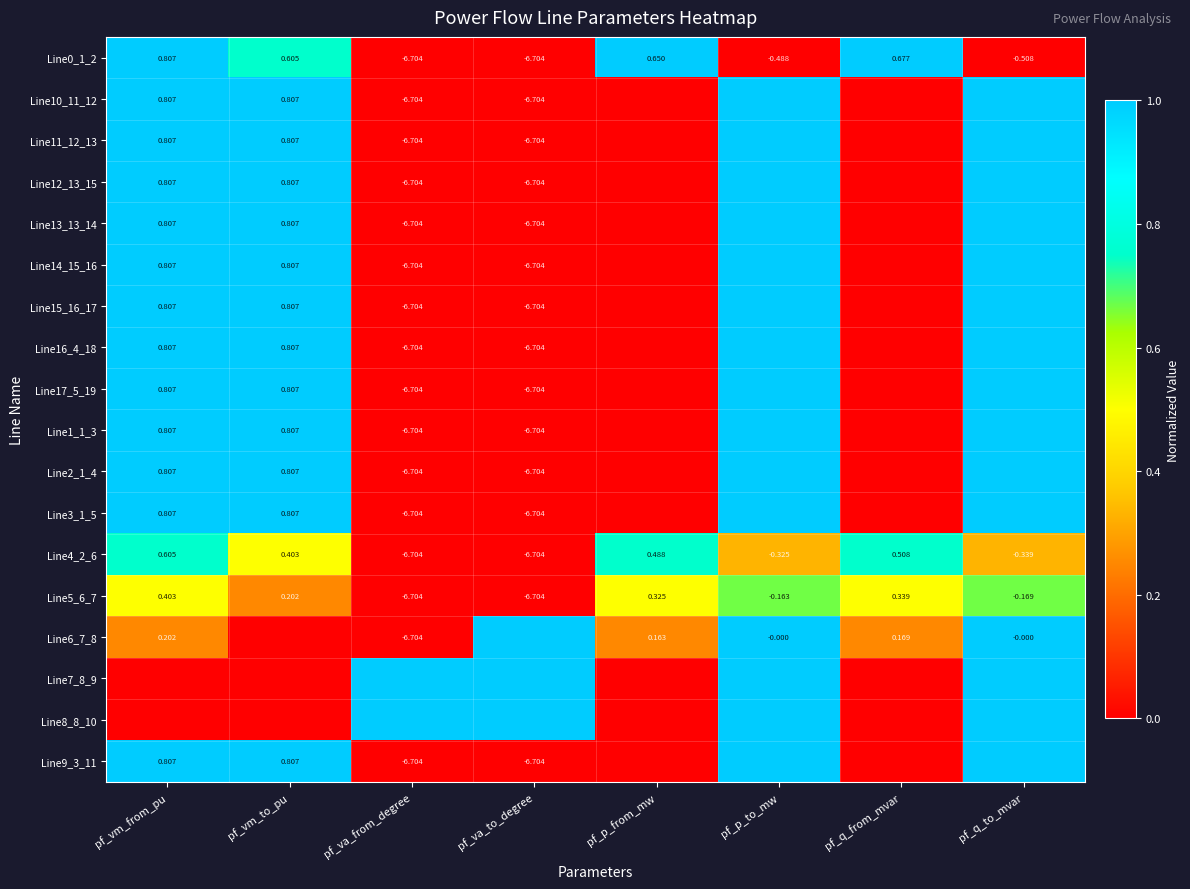

At which label does Line0_1_2 first exceed 0?

pf_vm_from_pu